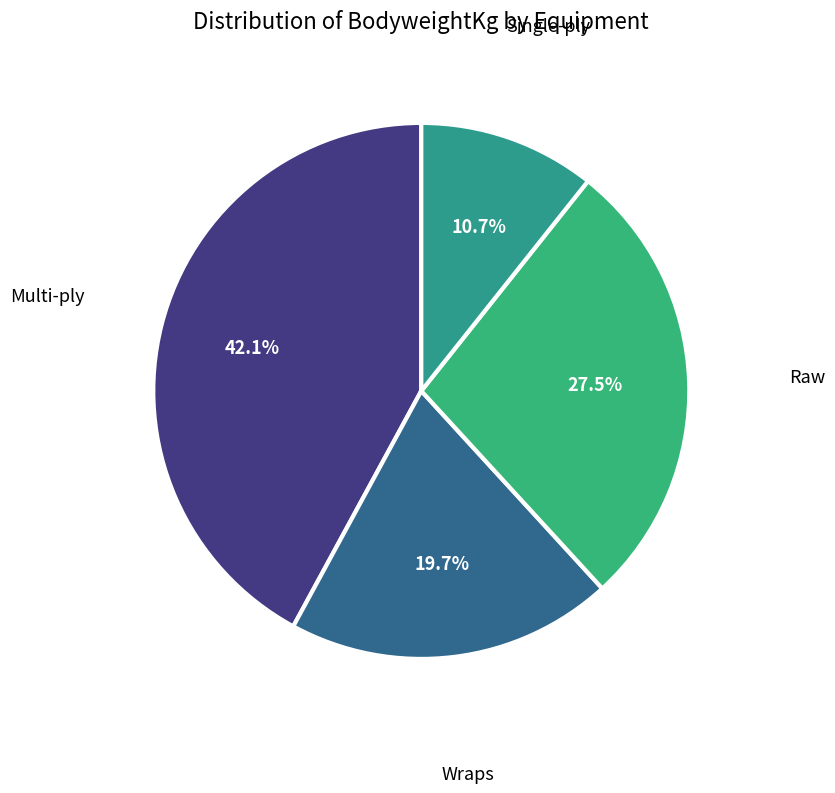

Count the number of slices in the pie.

4